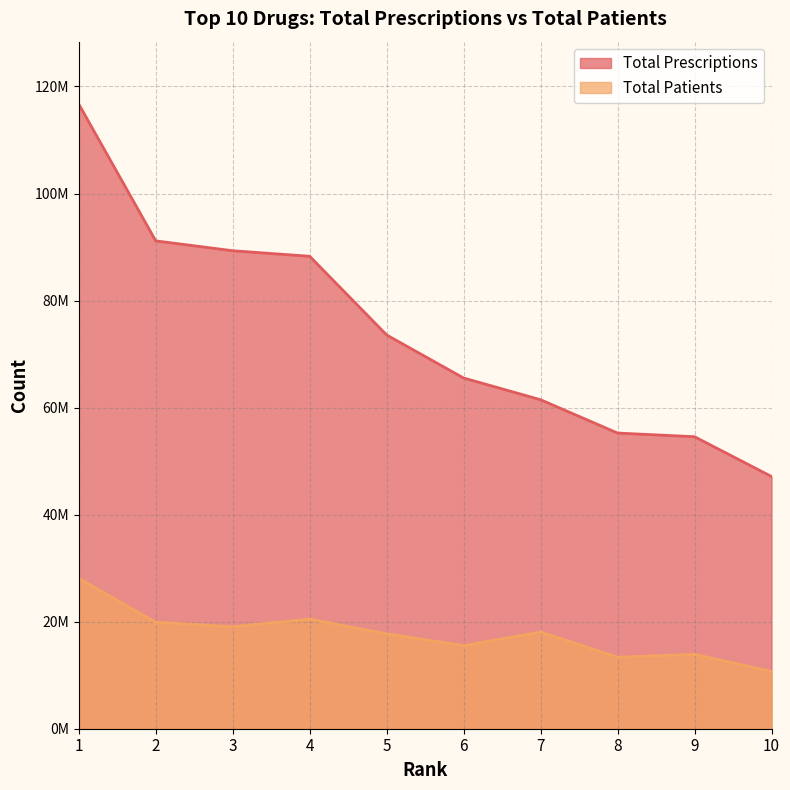

List the series in order of their peak value, lowest first.

Total Patients, Total Prescriptions